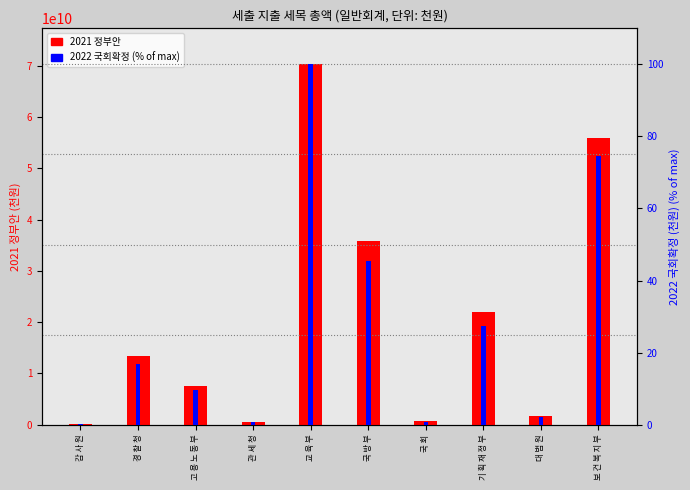

How many bars are there in total?

20